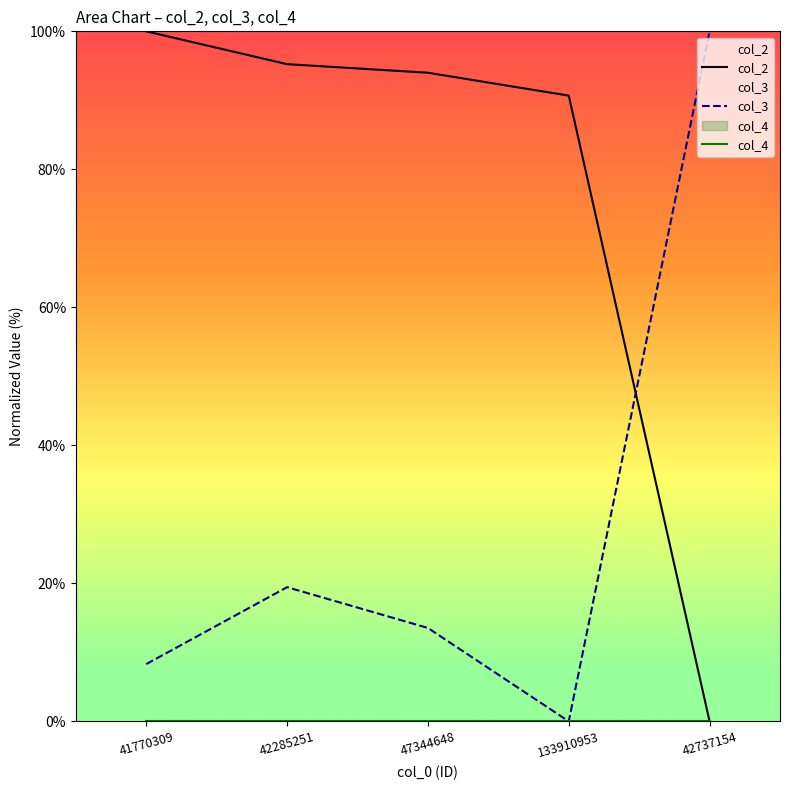

List the series in order of their overall mean, highest first.

col_2, col_3, col_4